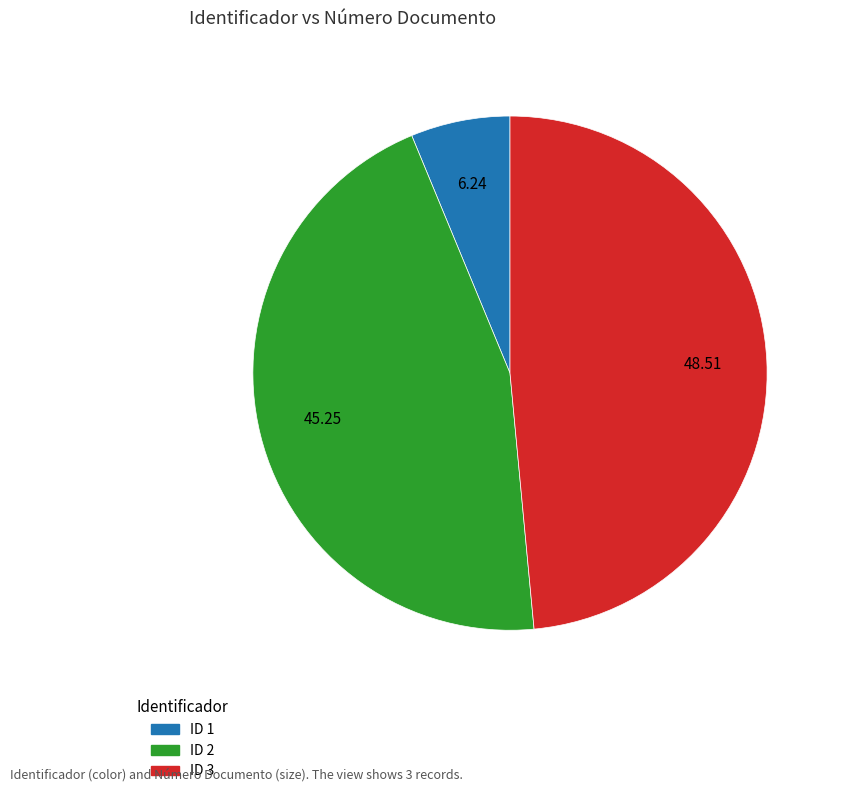

Combined, do ID 3 and ID 1 account for over 50%?

Yes